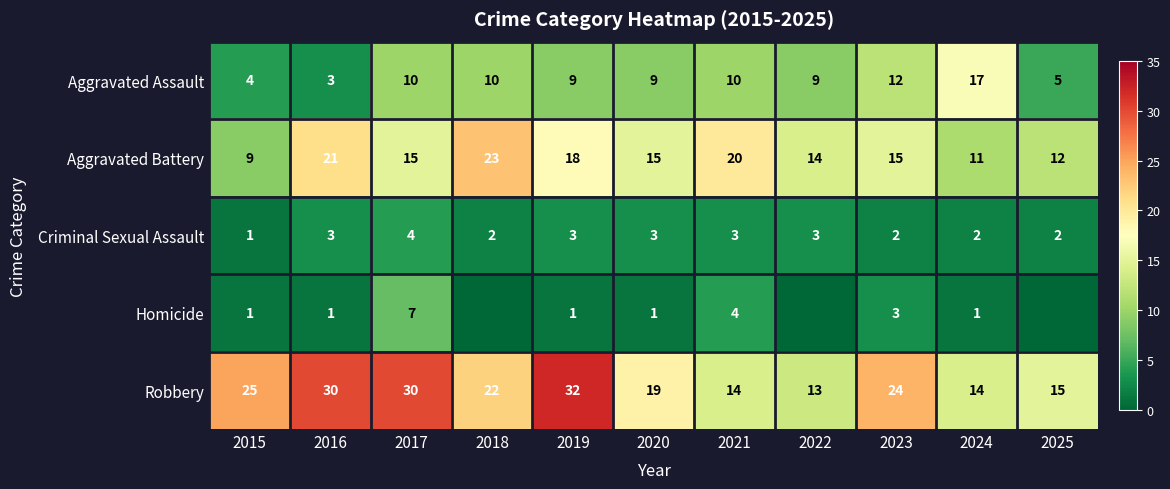

At how many categories does at least one series exceed 8?

11